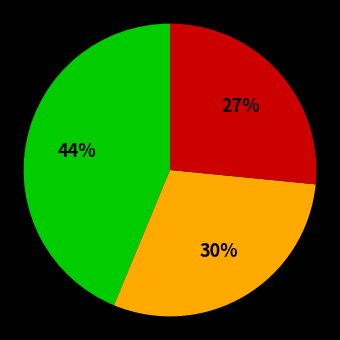

Is there a majority slice in this chart?

No